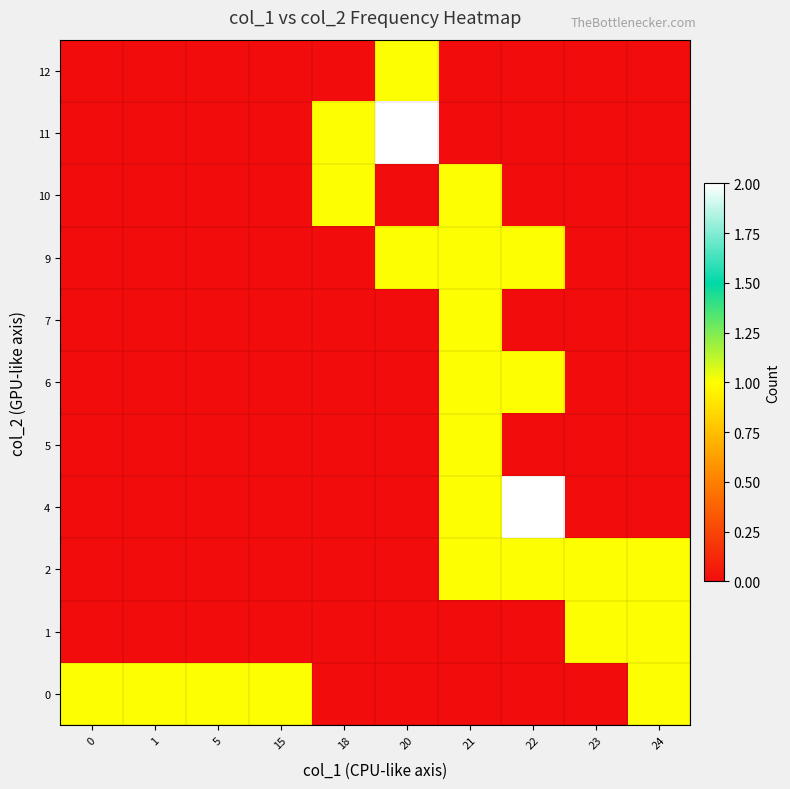

Rank the series by their maximum value, from highest to lowest.

4, 11, 0, 1, 2, 5, 6, 7, 9, 10, 12